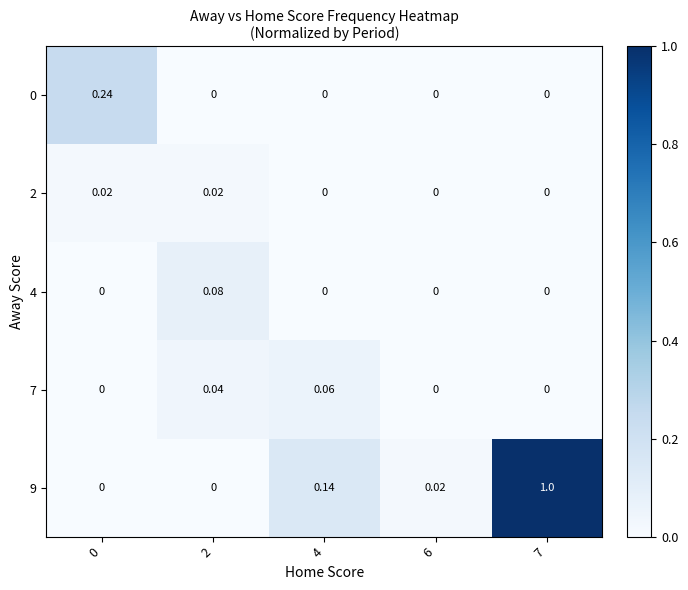

Is the value of 9 at 7 greater than the value of 4 at 6?

Yes